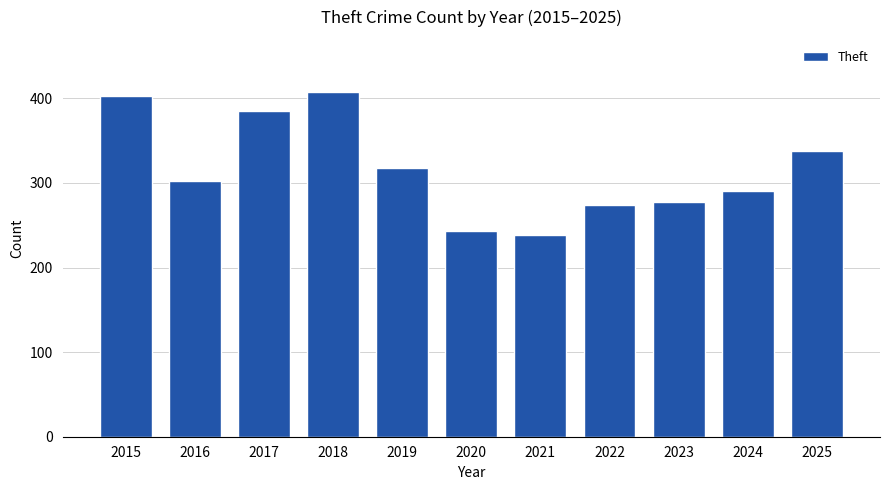

What value does the data have at 2019?

318